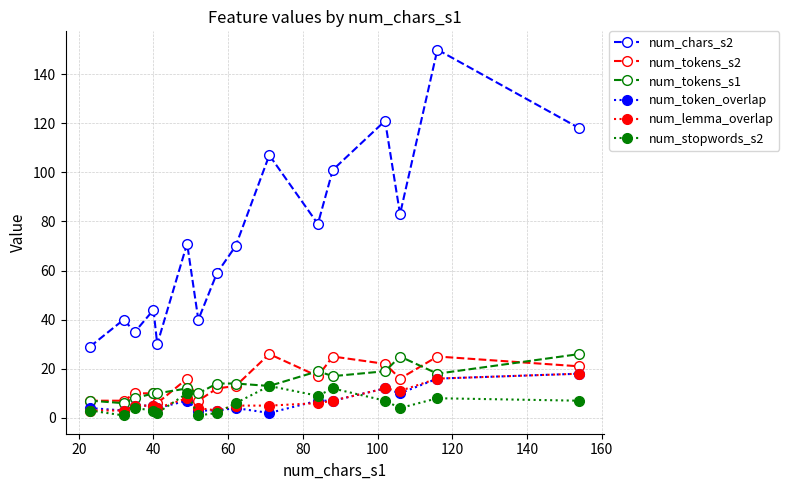

True or false: num_stopwords_s2 has more than 0 points higher than both neighbors.

True